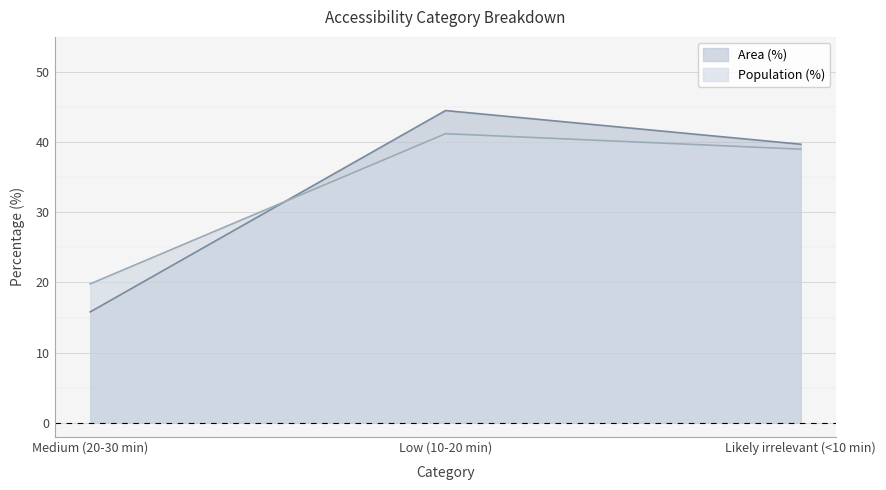

What is the difference between the maximum and second lowest values in the Population (%) series?

2.2